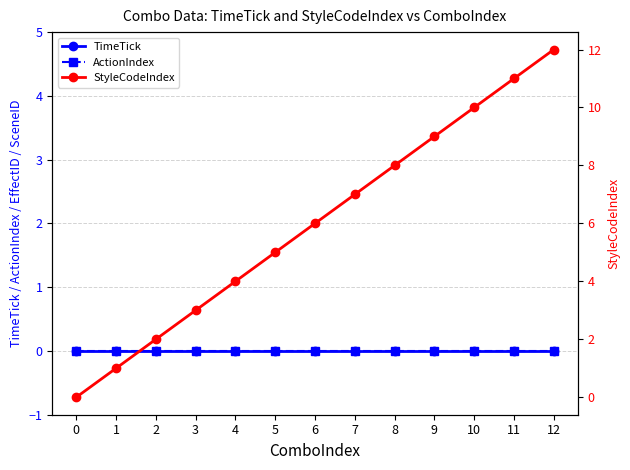

At which category is the sum across all series the highest?

12